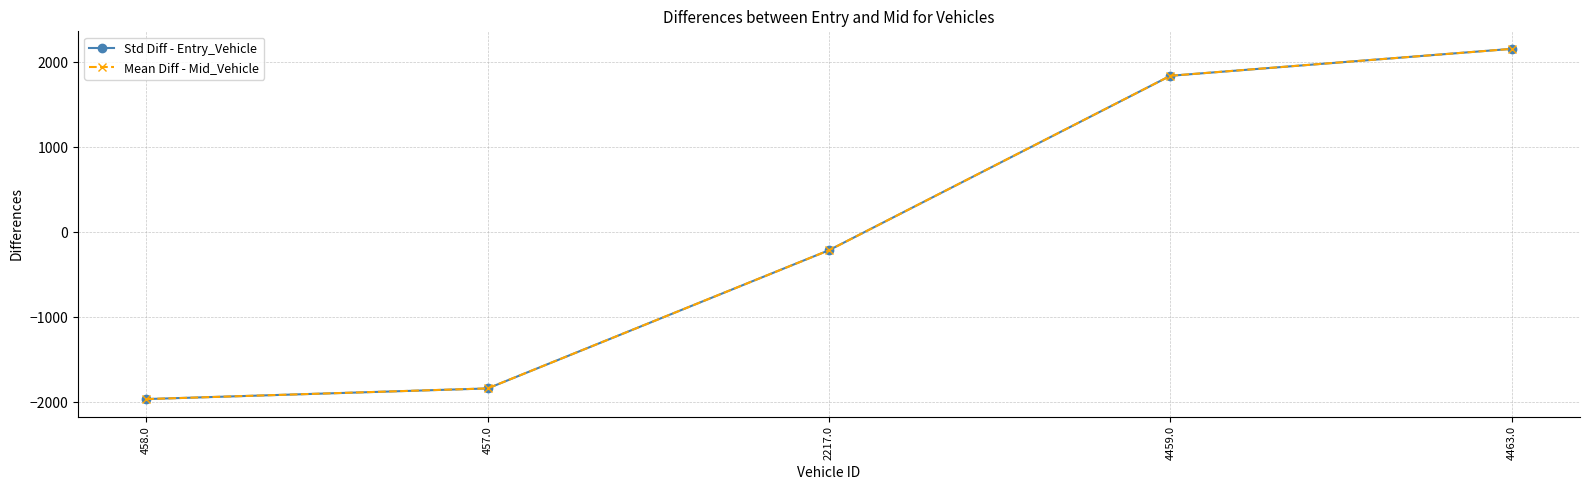

What is the value of the Std Diff - Entry_Vehicle point at the 5th from the left?

2160.3